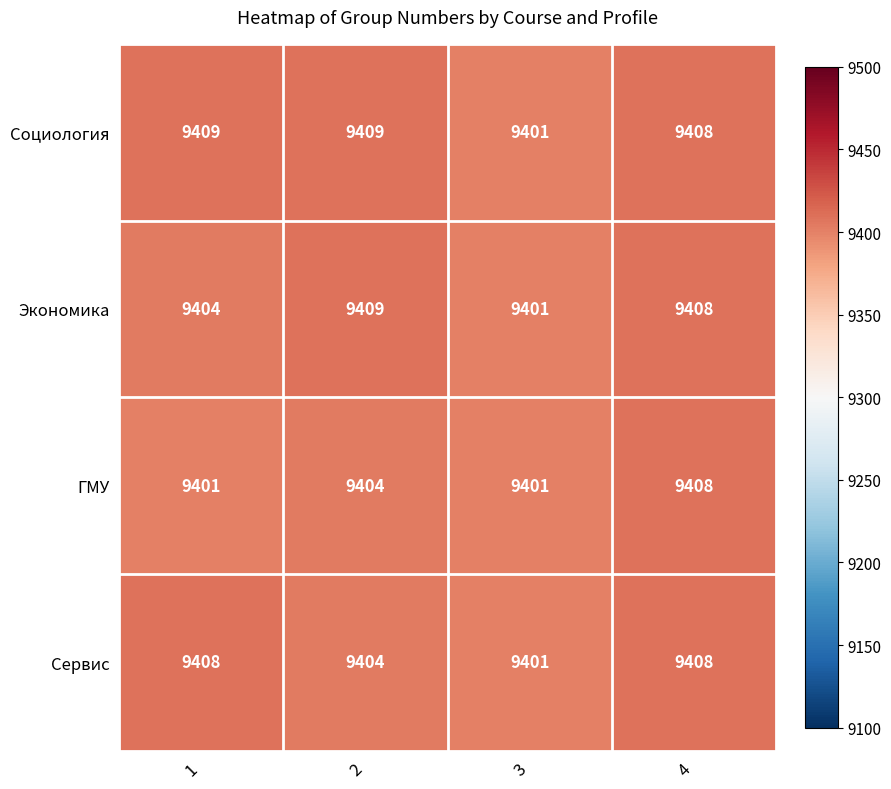

At how many categories does at least one series exceed 9405?

3